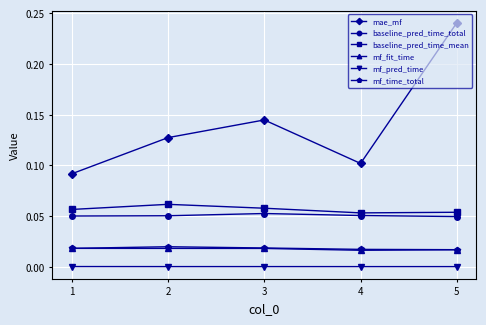

At how many categories does at least one series exceed 0?

5